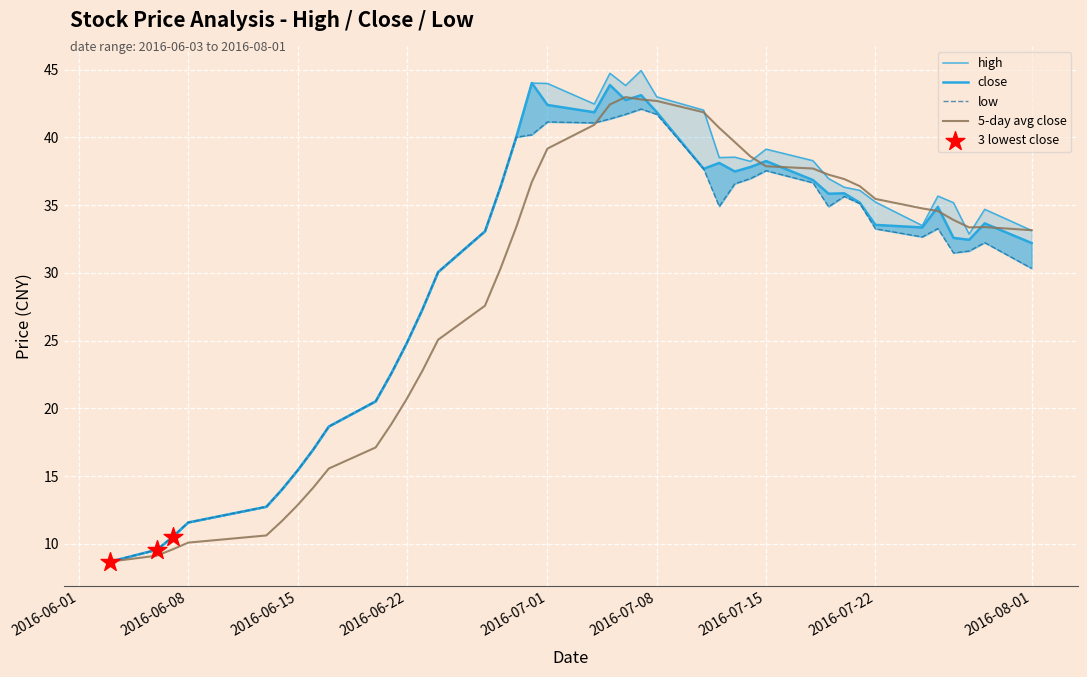

What is the minimum value for 5-day avg close?

8.7